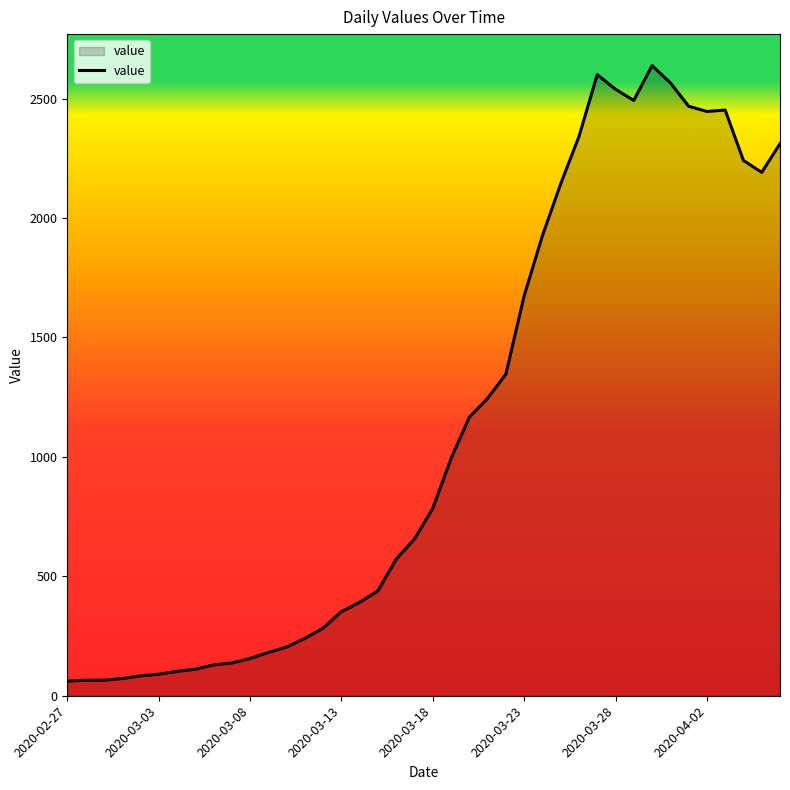

What is the smallest value displayed?

61